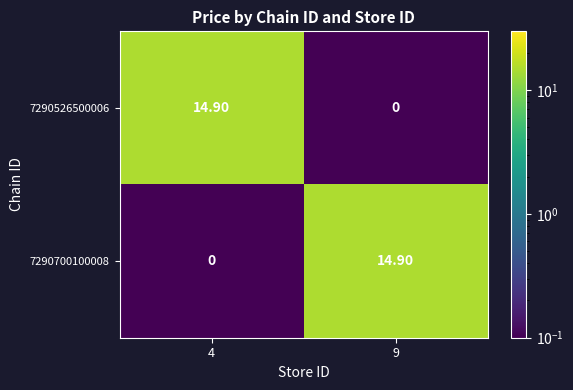

What is the difference between the highest and lowest values at 4?

14.9